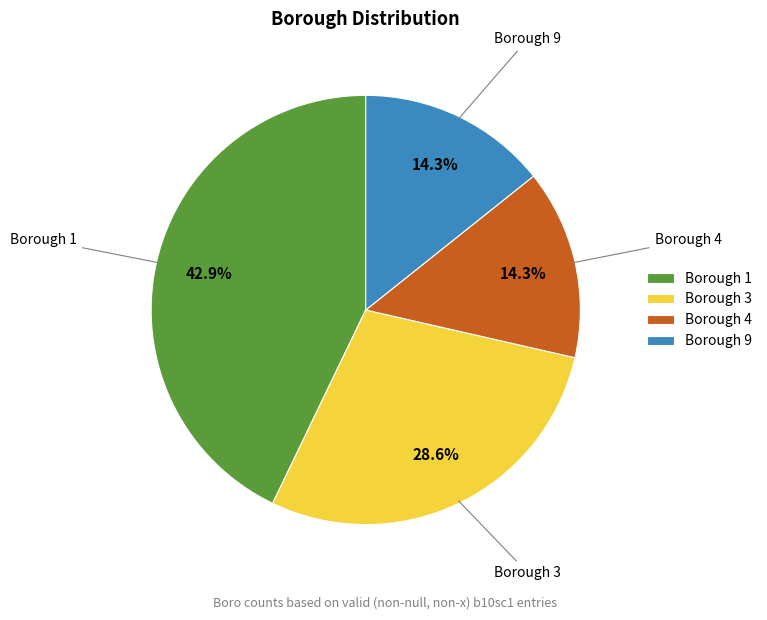

What is the total percentage of Borough 3 and Borough 1?

71.4%